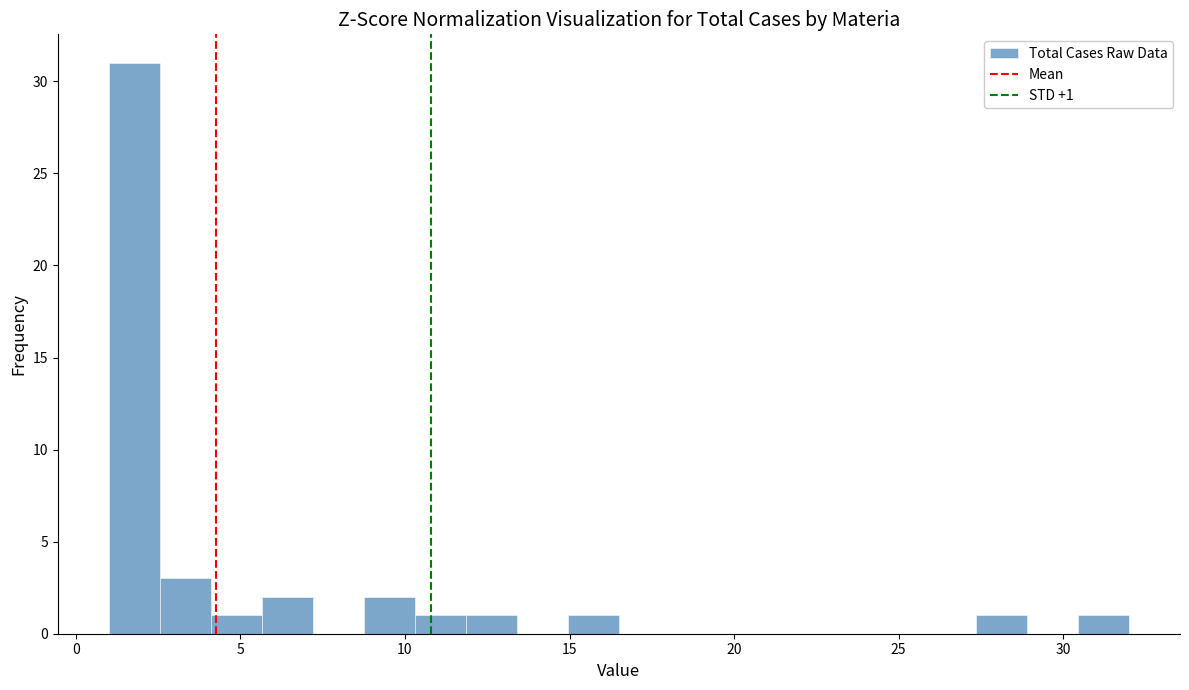

Read against the x-axis, roughly where is the centre of the tallest bar?

2.0